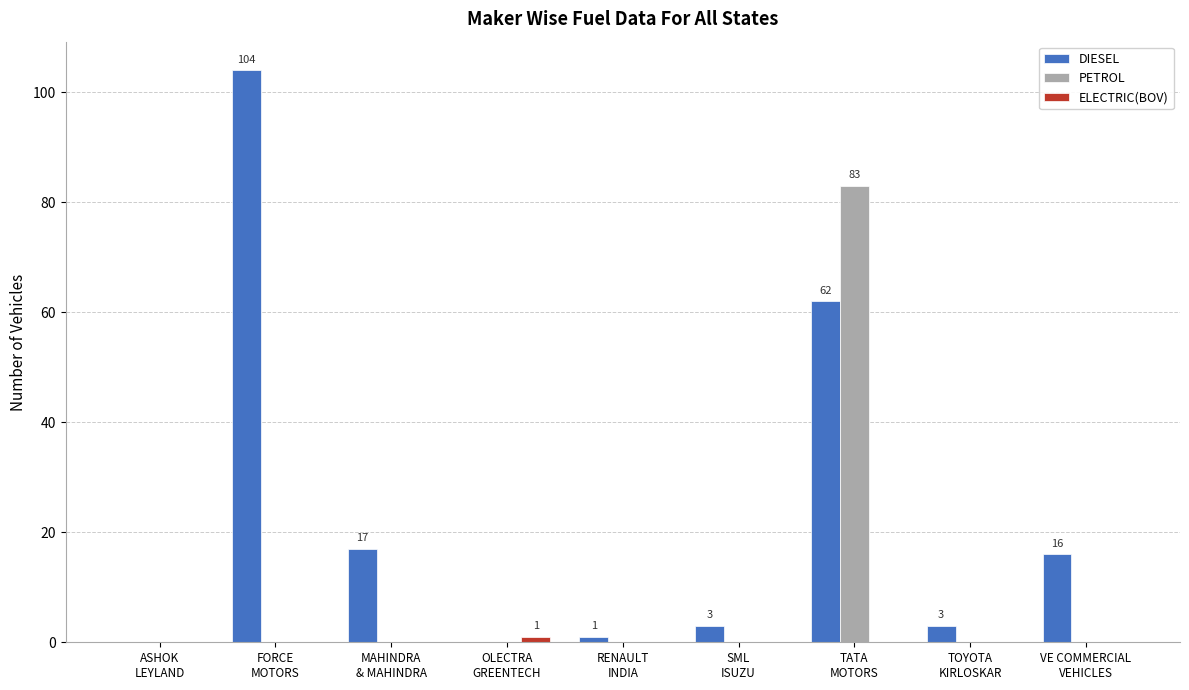

At which label is DIESEL closest to 52?

TATA
MOTORS